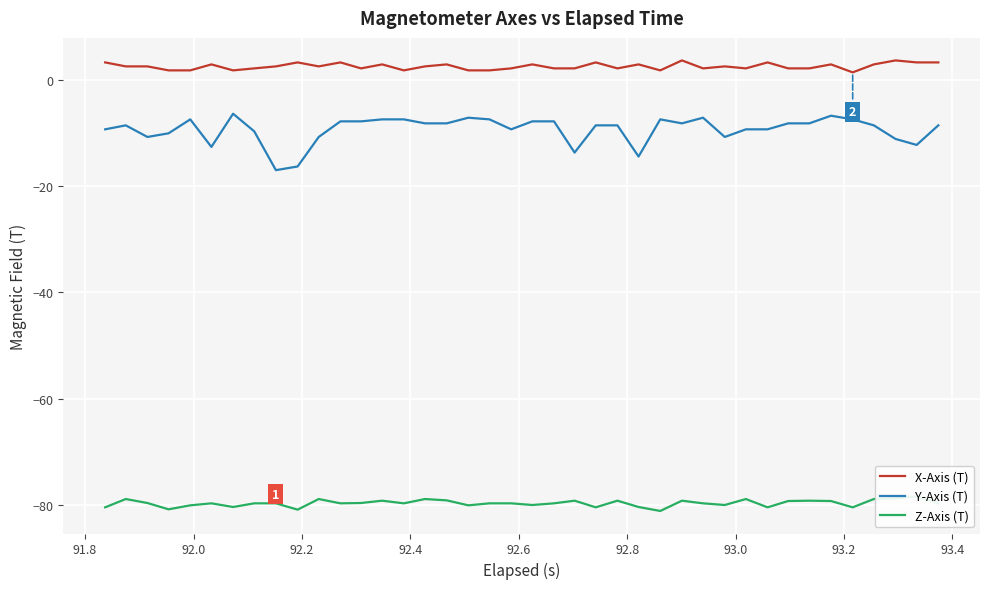

What is the minimum value for Y-Axis (T)?

-17.0